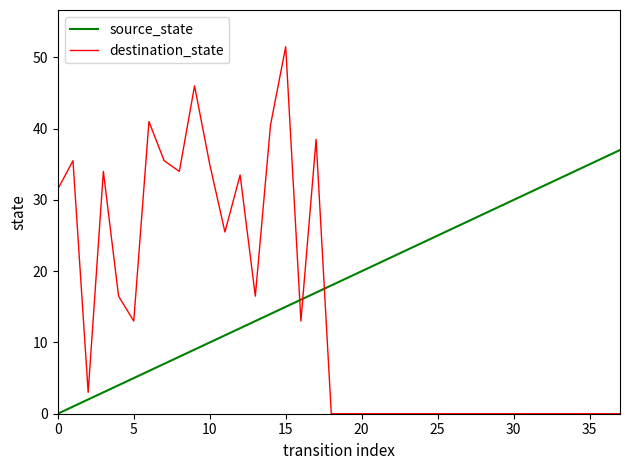

Reading left to right, extract all data points from this chart.

source_state: 0.0	1.0	2.0	3.0	4.0	5.0	6.0	7.0	8.0	9.0	10.0	11.0	12.0	13.0	14.0	15.0	16.0	17.0	18.0	19.0	20.0	21.0	22.0	23.0	24.0	25.0	26.0	27.0	28.0	29.0	30.0	31.0	32.0	33.0	34.0	35.0	36.0	37.0
destination_state: 31.5	35.5	3.0	34.0	16.5	13.0	41.0	35.5	34.0	46.0	35.0	25.5	33.5	16.5	40.5	51.5	13.0	38.5	0.0	0.0	0.0	0.0	0.0	0.0	0.0	0.0	0.0	0.0	0.0	0.0	0.0	0.0	0.0	0.0	0.0	0.0	0.0	0.0